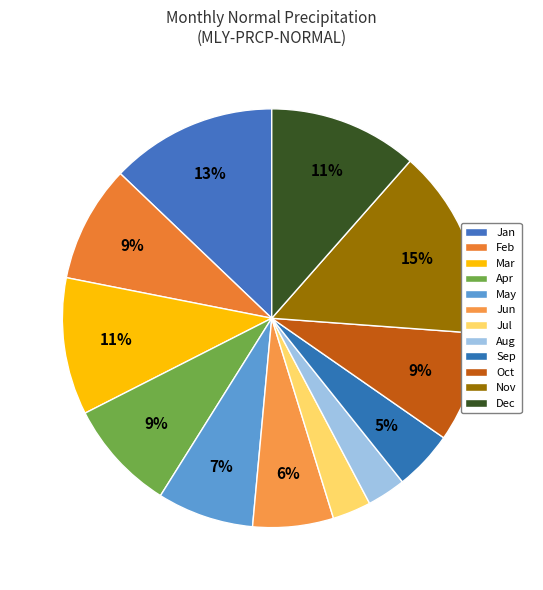

To the nearest percent, what is the difference between the largest and smallest slice percentages?

12%